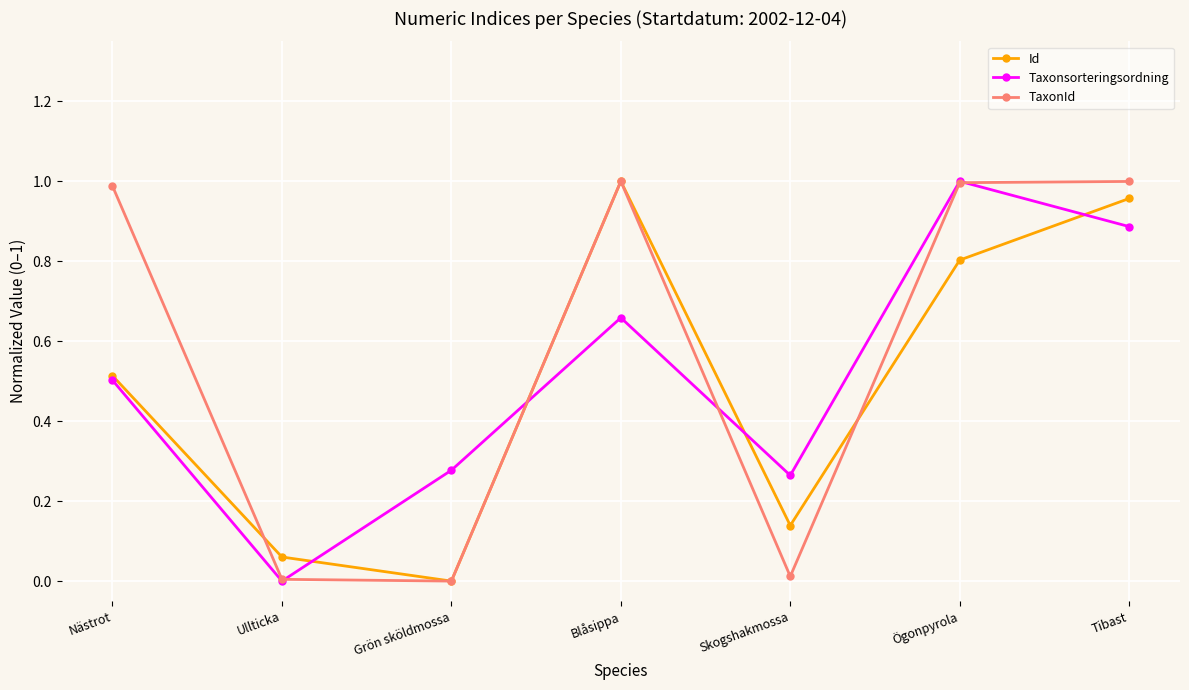

The Taxonsorteringsordning series shows 0.9 at Tibast. True or false?

True